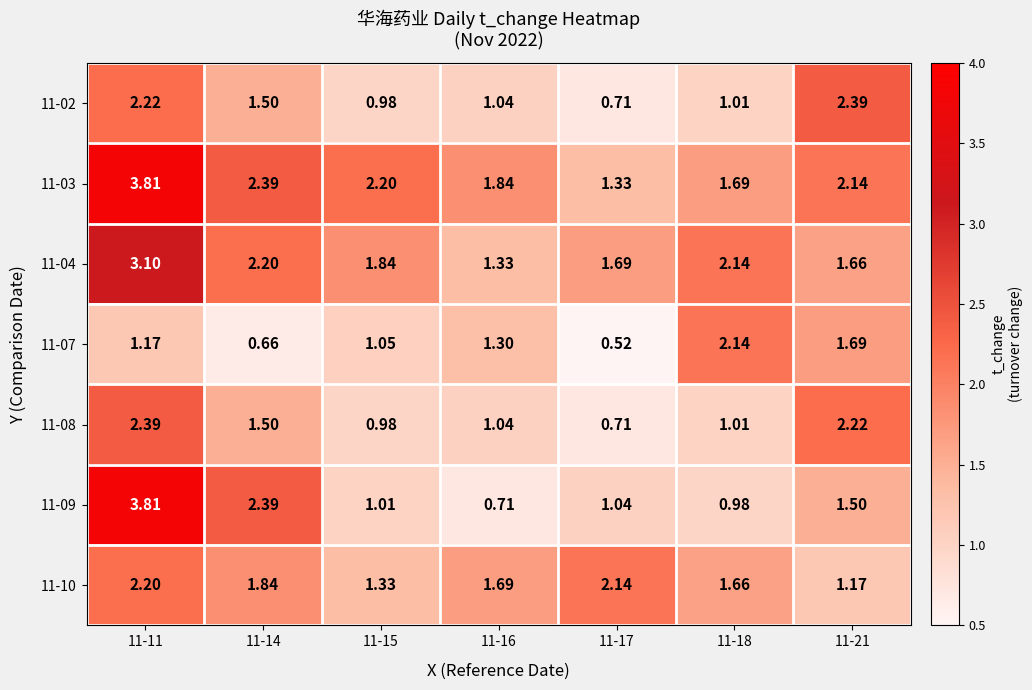

Which series has the largest total across all categories?

11-03